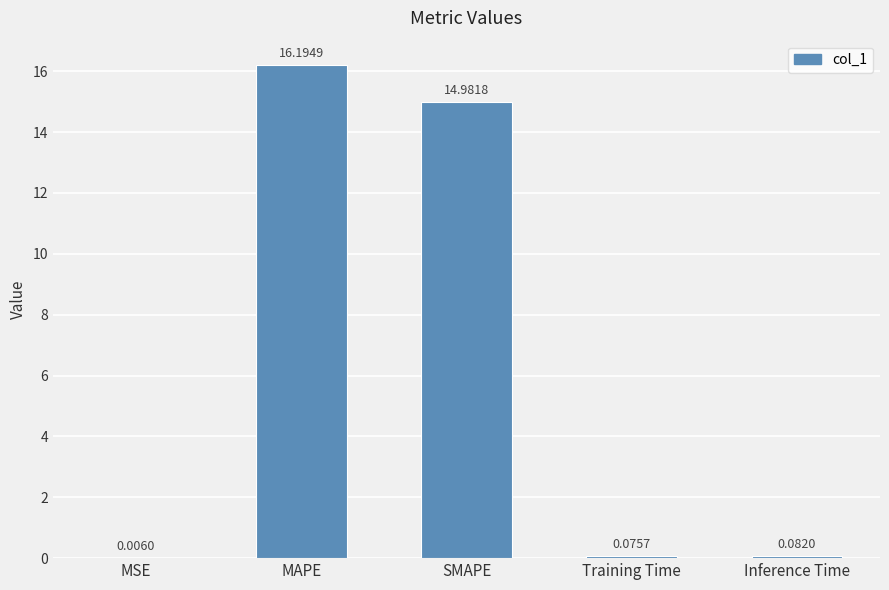

Between MAPE and Inference Time, which is larger?

MAPE